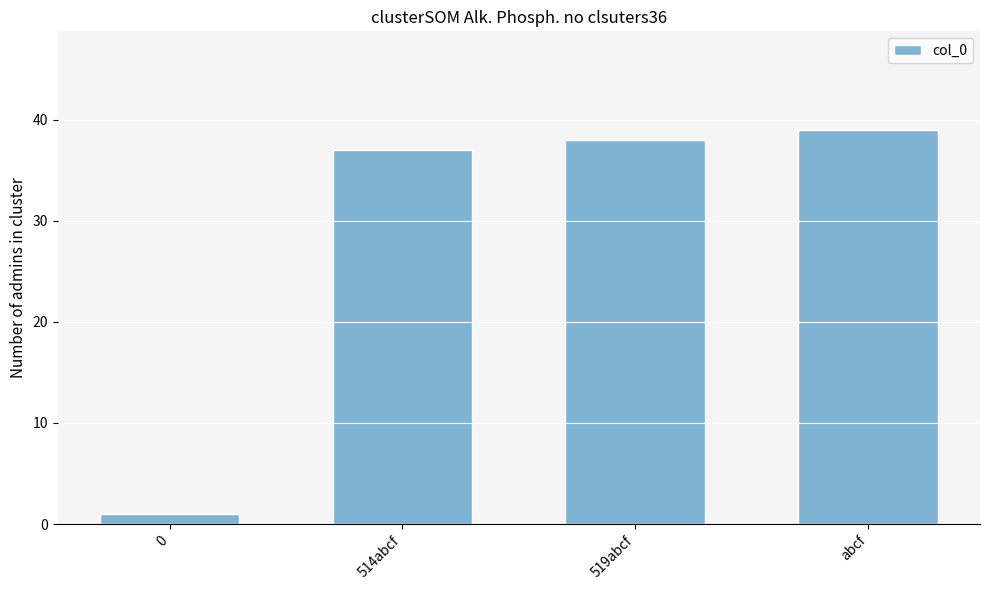

List the labels in order of value, smallest first.

0, 514abcf, 519abcf, abcf